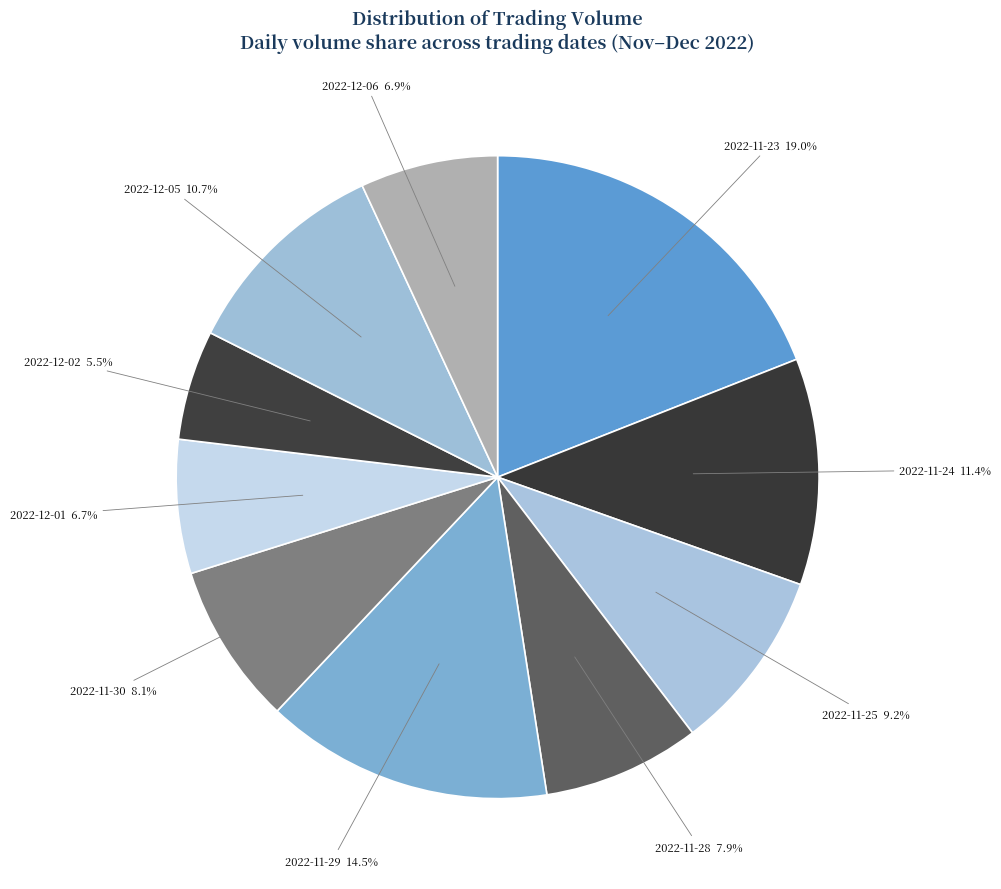

Rank the categories by value from lowest to highest.

2022-12-02, 2022-12-01, 2022-12-06, 2022-11-28, 2022-11-30, 2022-11-25, 2022-12-05, 2022-11-24, 2022-11-29, 2022-11-23